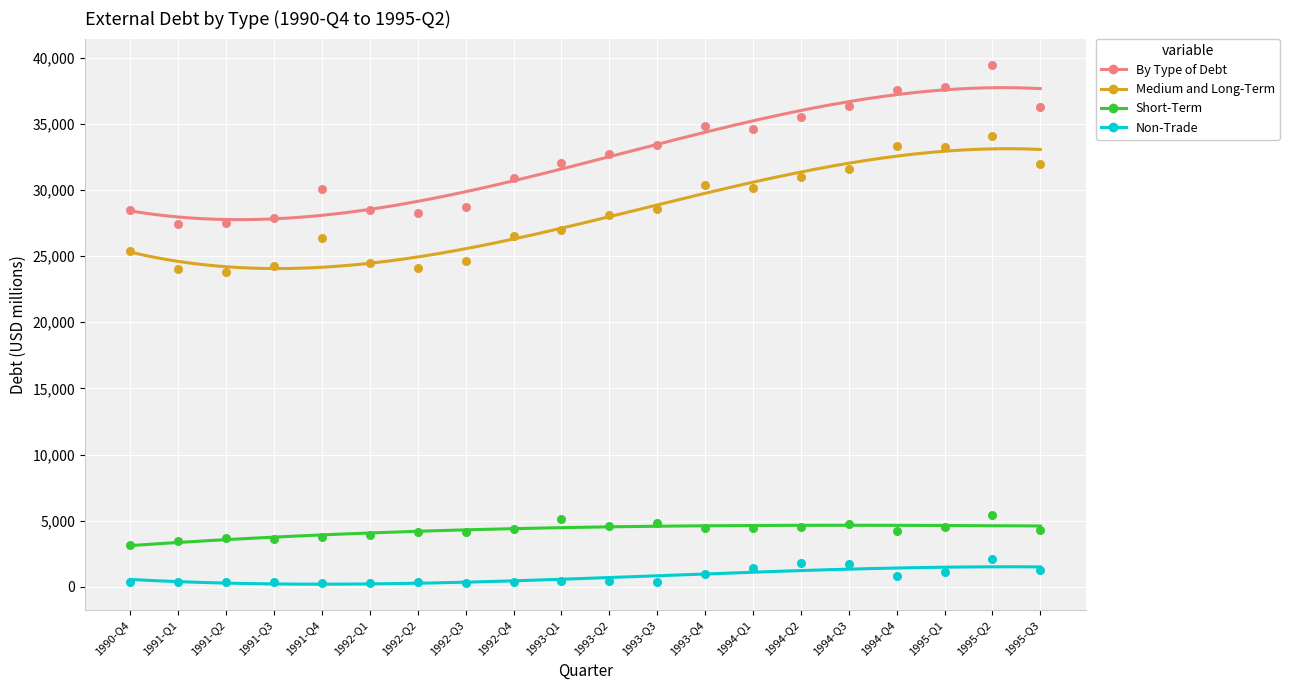

Which series contains the highest Y value?

By Type of Debt